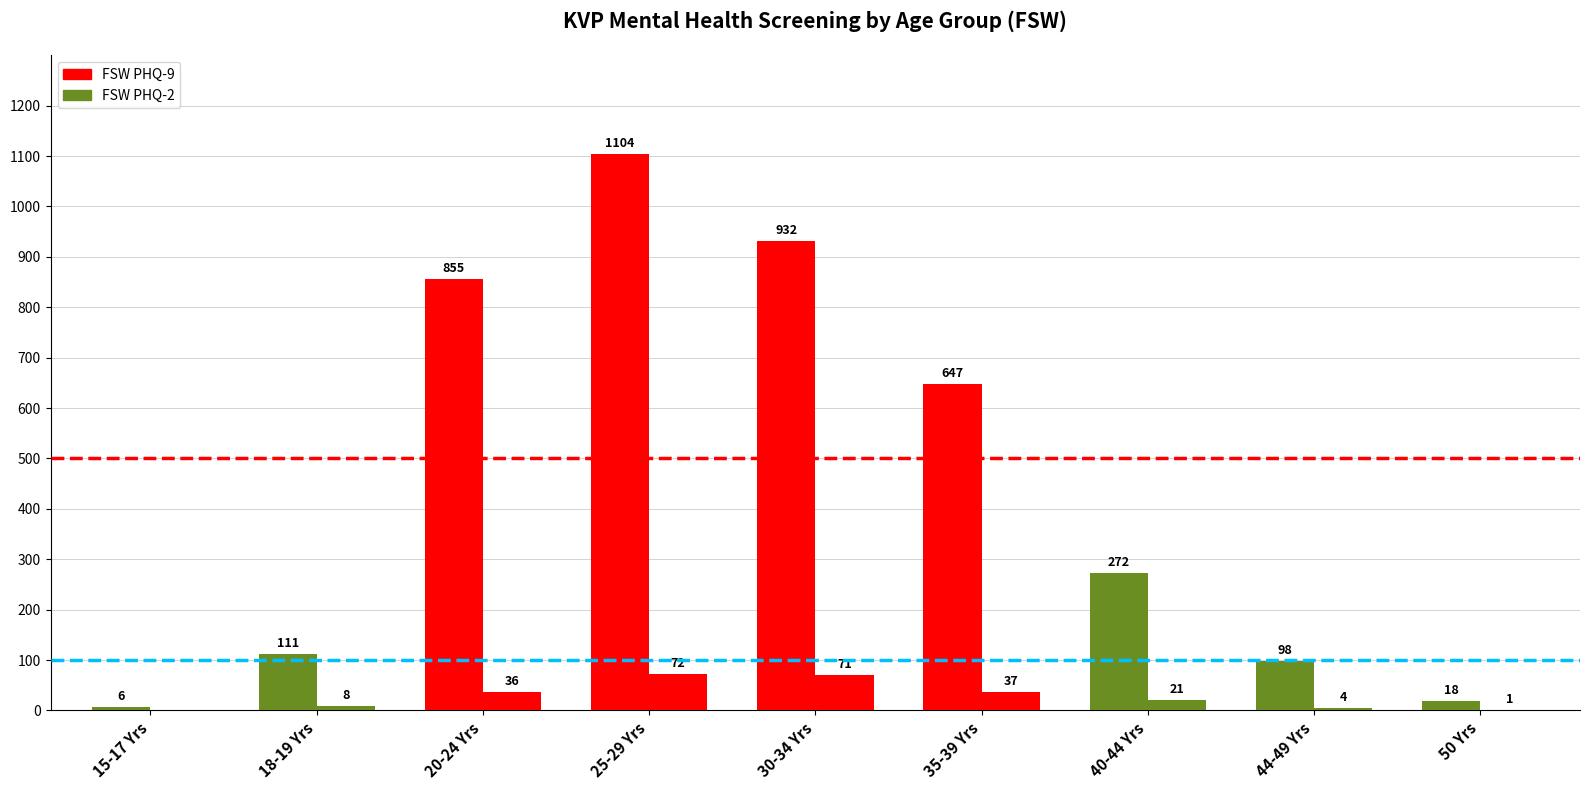

Rank the series by their maximum value, from lowest to highest.

FSW PHQ-2, FSW PHQ-9